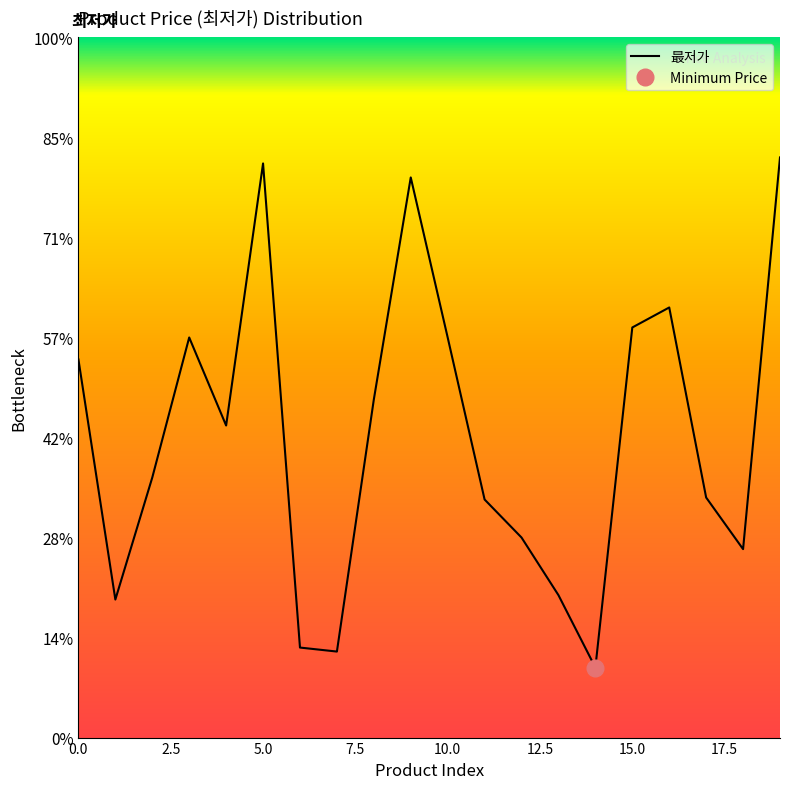

Does the chart display data point markers on the line(s)?

No